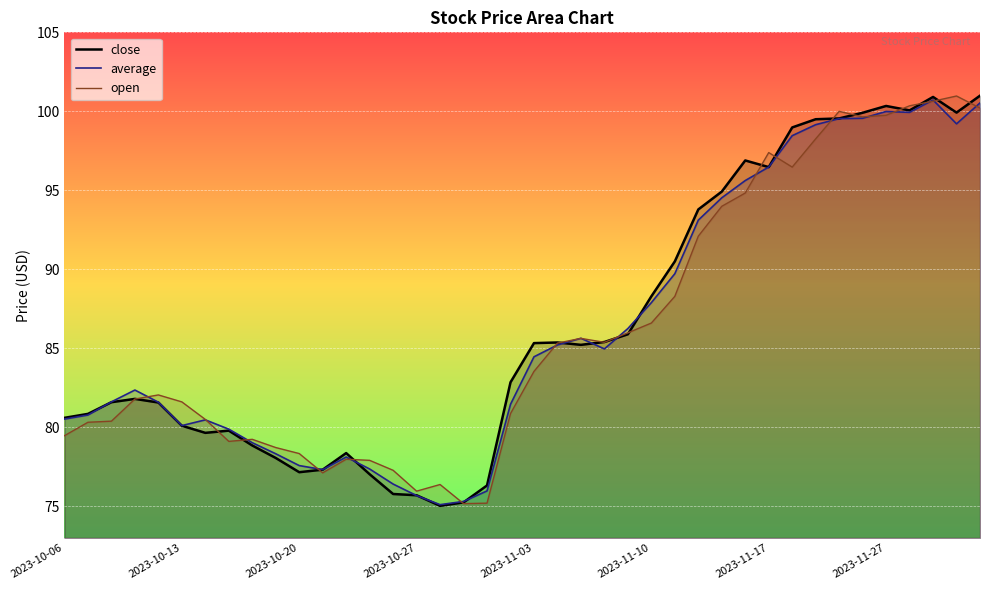

Reading right to left, list all the values displayed in this chart.

close: 101.0	99.9	100.9	100.1	100.3	99.9	99.5	99.5	99.0	96.5	96.9	94.9	93.8	90.5	88.3	85.9	85.4	85.2	85.4	85.3	82.8	76.3	75.2	75.0	75.7	75.8	77.0	78.4	77.3	77.2	78.1	78.8	79.8	79.7	80.1	81.6	81.8	81.6	80.8	80.6
average: 100.5	99.2	100.7	99.9	100.0	99.6	99.5	99.2	98.5	96.5	95.6	94.5	93.1	89.7	87.9	86.3	85.0	85.6	85.2	84.5	81.5	76.0	75.3	75.1	75.7	76.4	77.4	78.1	77.3	77.6	78.3	79.0	79.9	80.5	80.1	81.6	82.4	81.6	80.8	80.5
open: 100.2	101.0	100.6	100.3	99.8	99.7	100.0	98.3	96.5	97.4	94.8	94.0	92.1	88.3	86.6	86.0	85.4	85.6	85.3	83.5	80.9	75.2	75.2	76.4	76.0	77.3	77.9	78.0	77.1	78.3	78.7	79.2	79.1	80.5	81.6	82.0	81.8	80.4	80.3	79.5